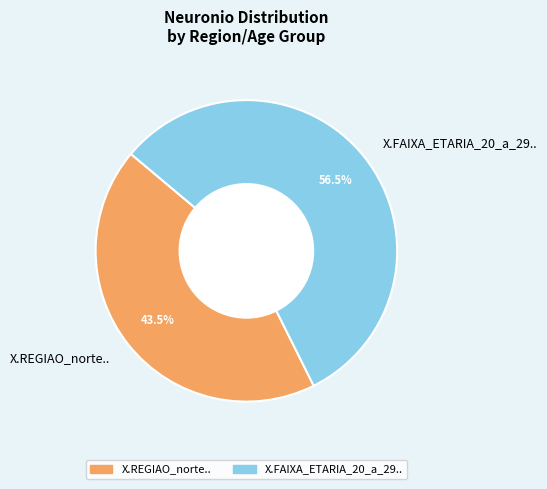

Do X.REGIAO_norte.. and X.FAIXA_ETARIA_20_a_29.. together represent more than half of the pie?

Yes